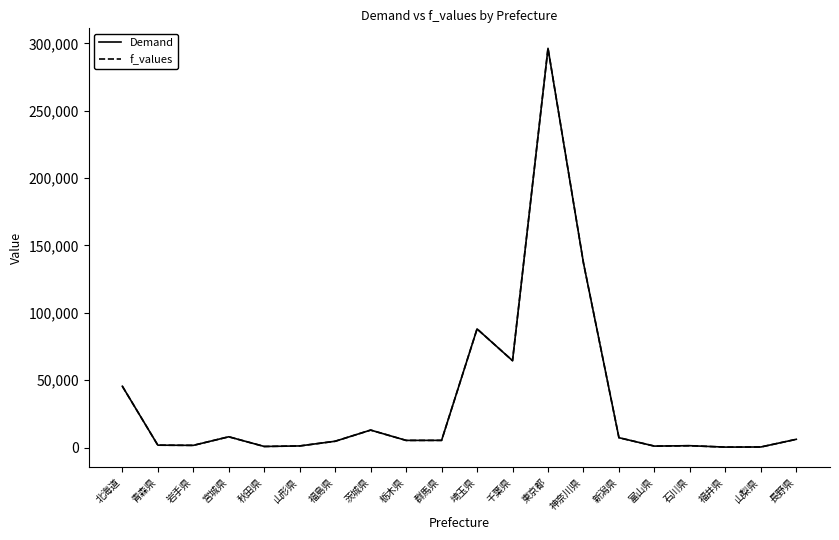

What is the smallest value displayed?

346.7